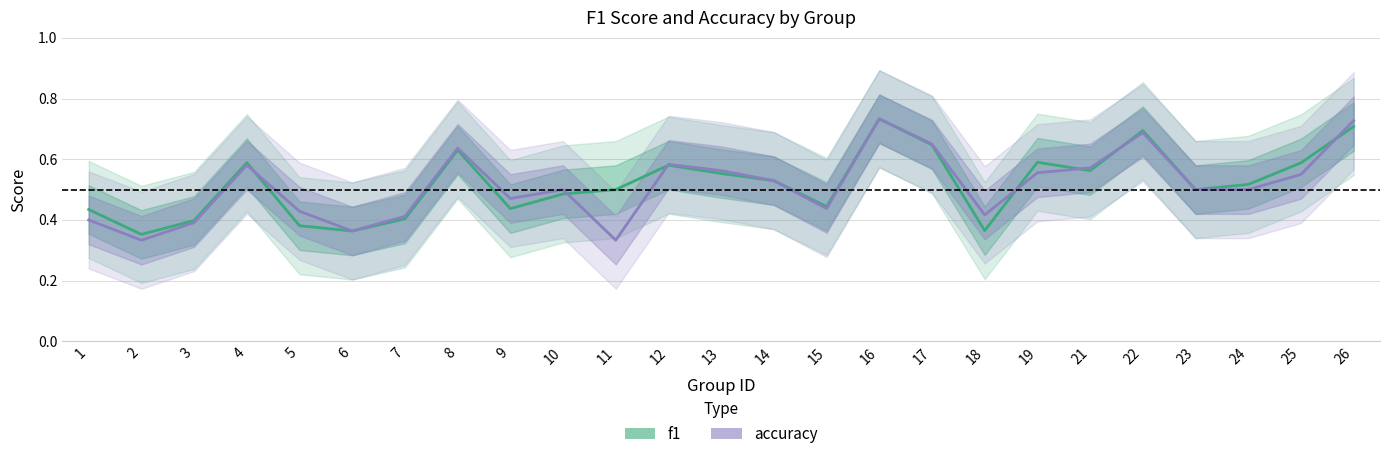

Which label corresponds to the largest value in the chart?

16